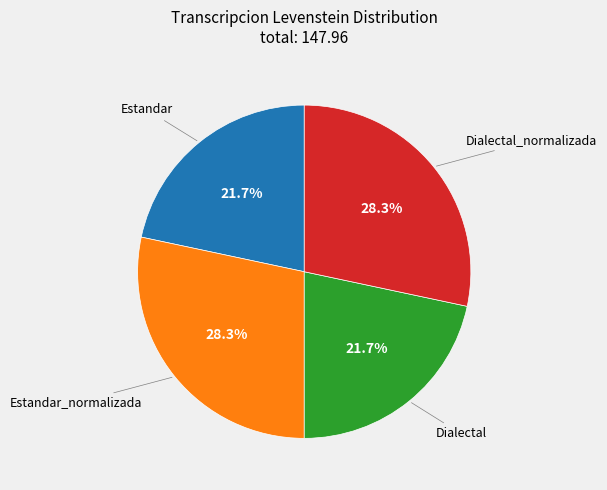

Is there any slice that represents more than half of the pie?

No